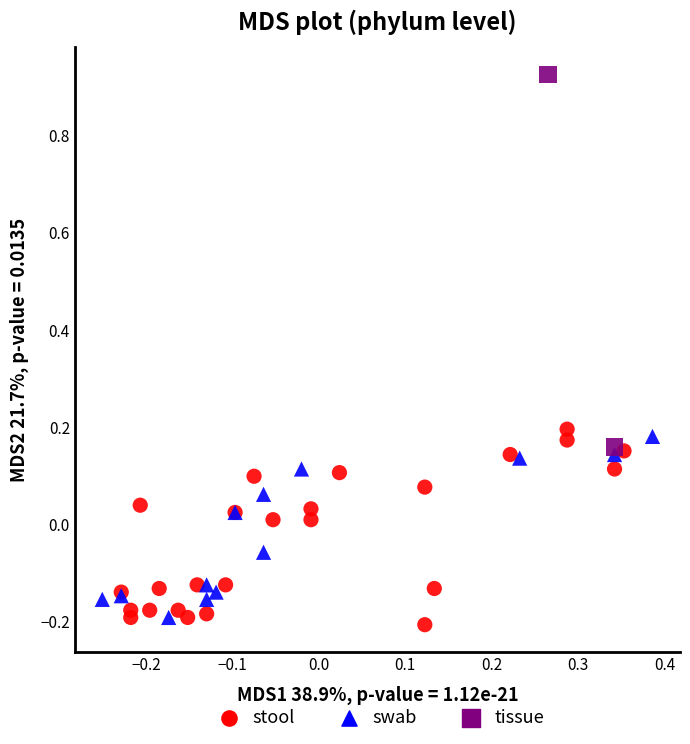

Which series reaches the maximum Y coordinate?

tissue